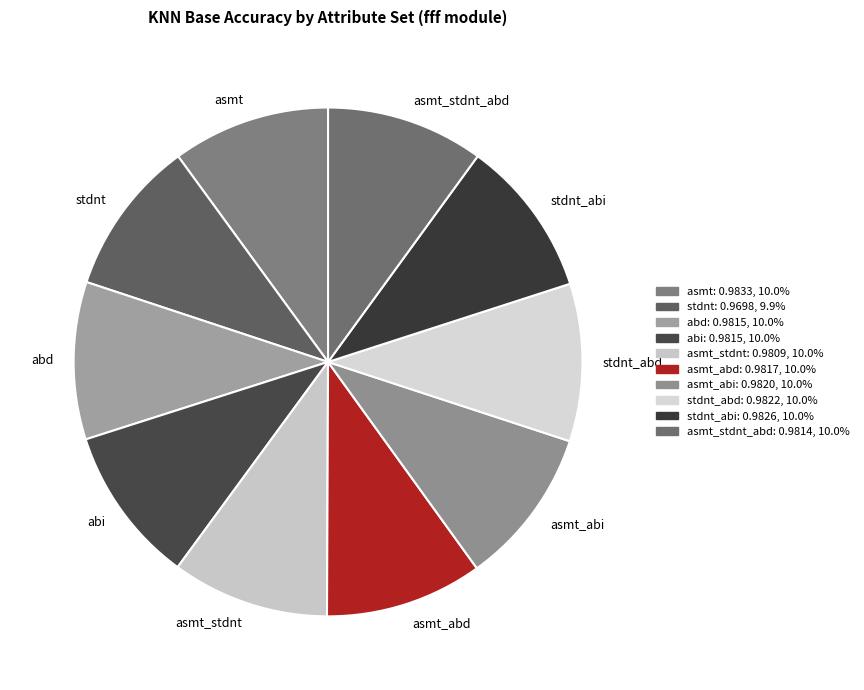

Do stdnt_abd and stdnt together represent more than half of the pie?

No